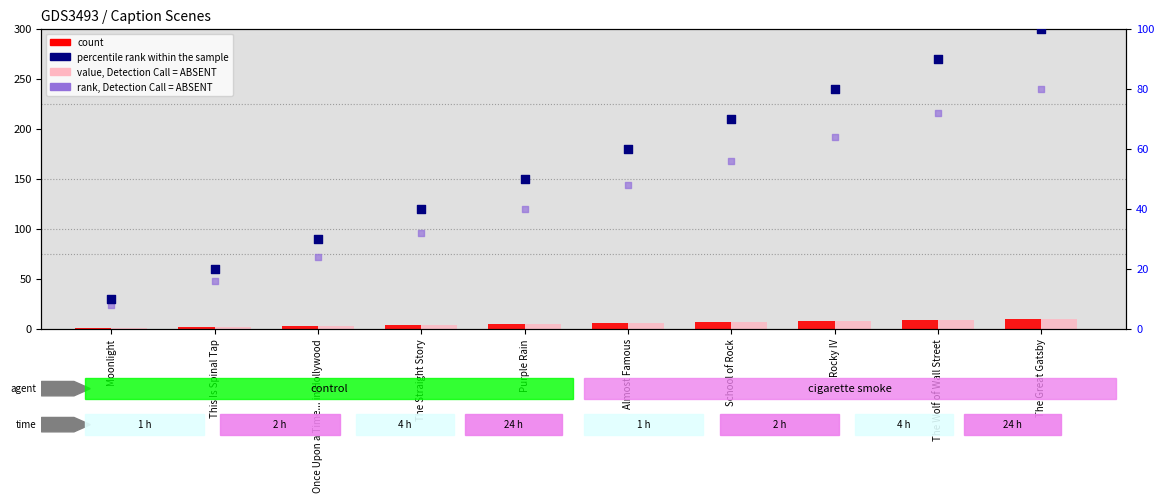

Which series has the largest total across all categories?

percentile rank within the sample